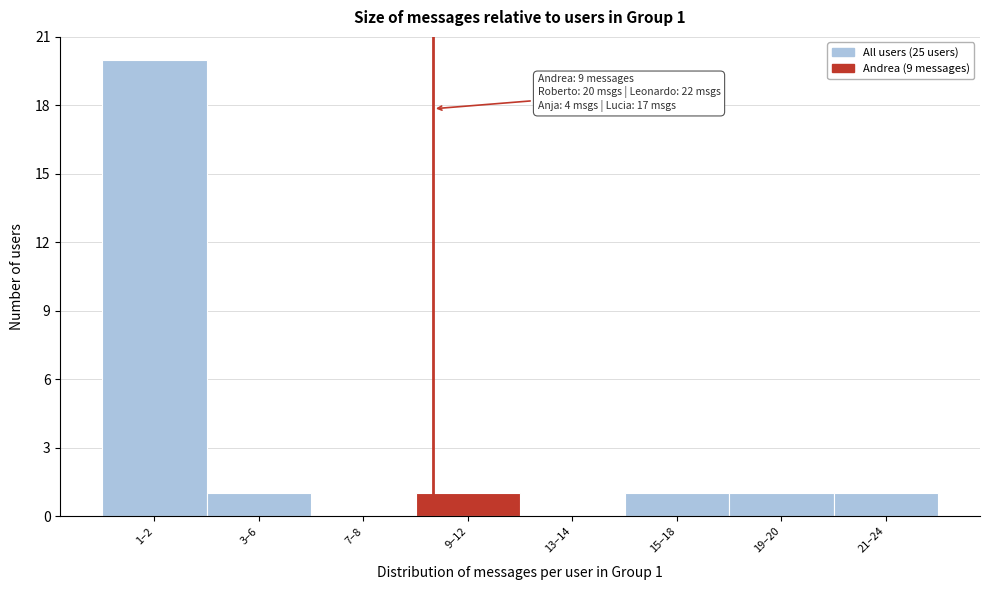

Reading right to left, list all the values displayed in this chart.

21–24=1	19–20=1	15–18=1	13–14=0	9–12=1	7–8=0	3–6=1	1–2=20